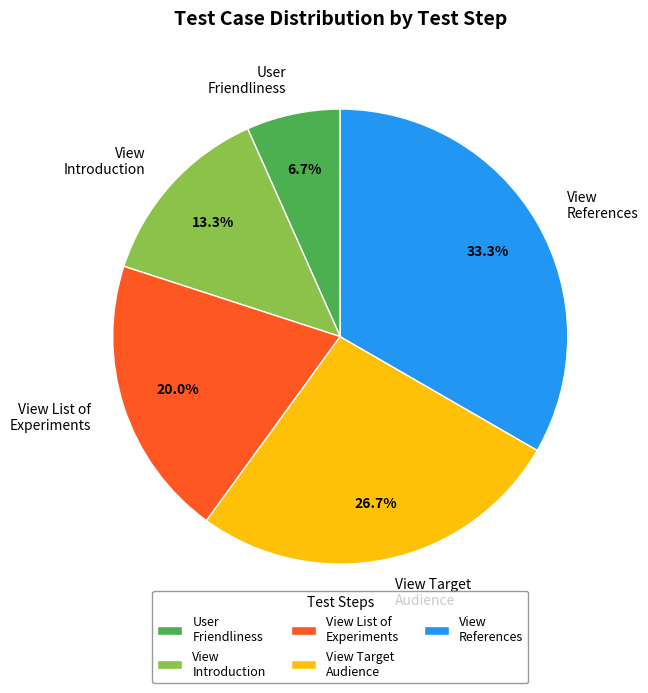

How many segments does this pie chart have?

5